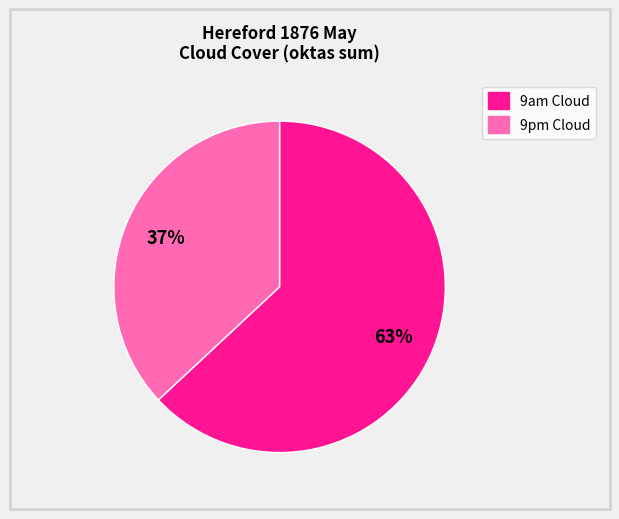

Rank the categories by value from lowest to highest.

9pm Cloud, 9am Cloud